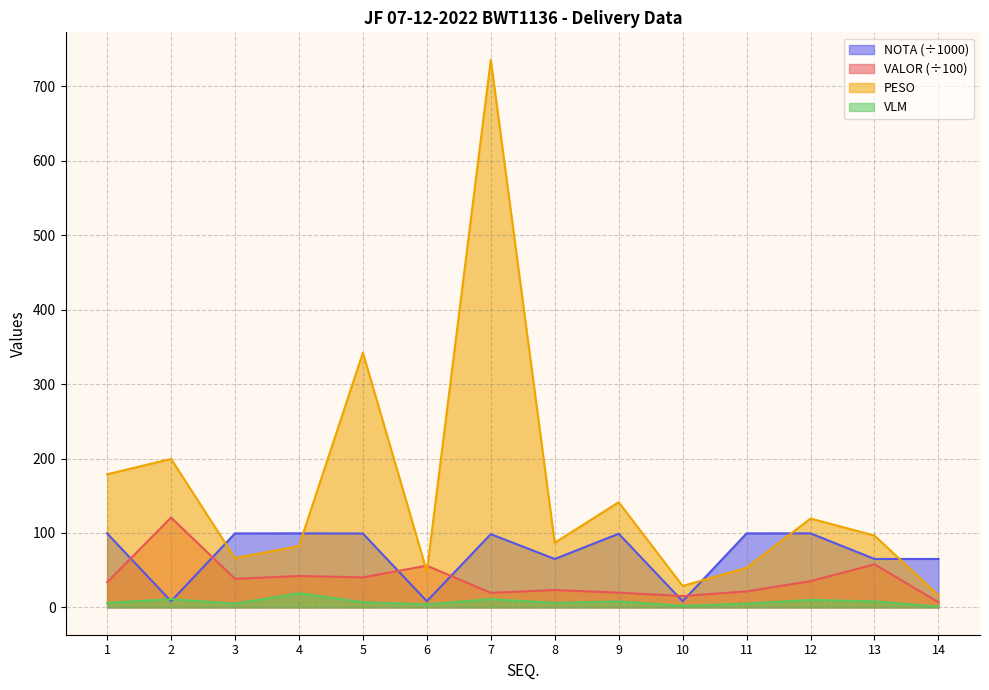

What is the spread (max minus min) of values at 3?

94.3